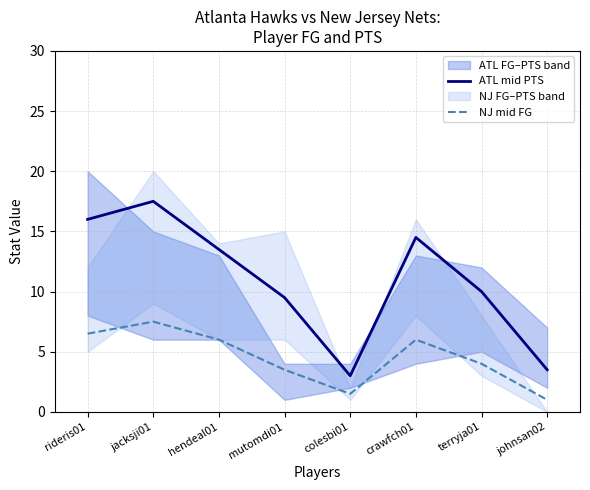

Does the chart have visible grid lines?

Yes